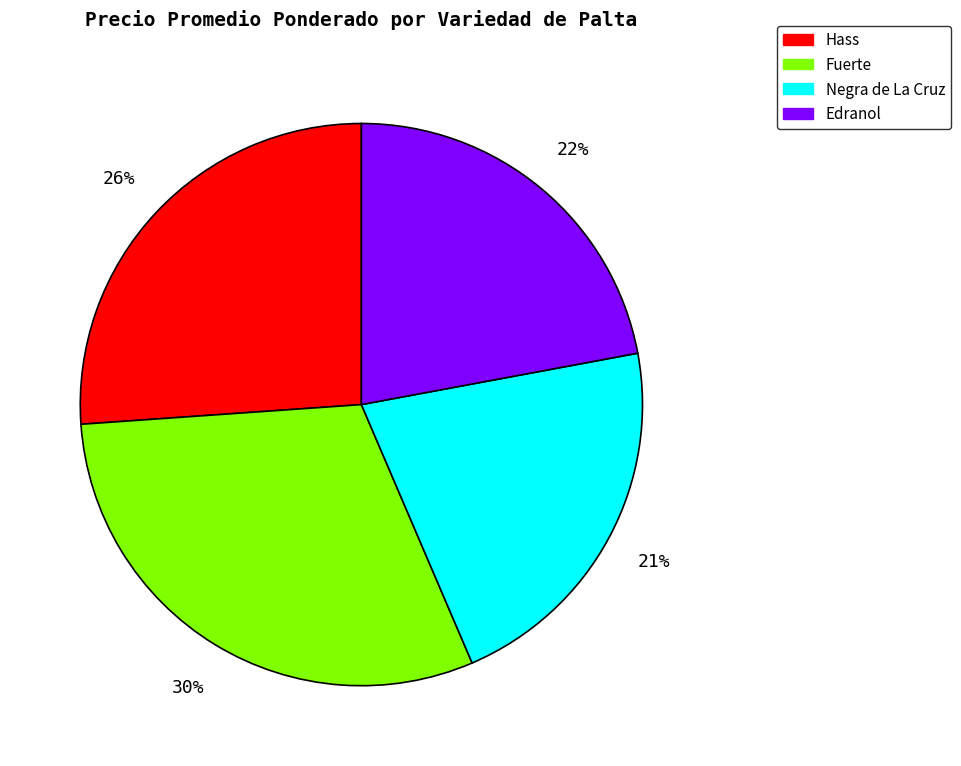

Does Fuerte account for over 50% of the chart?

No